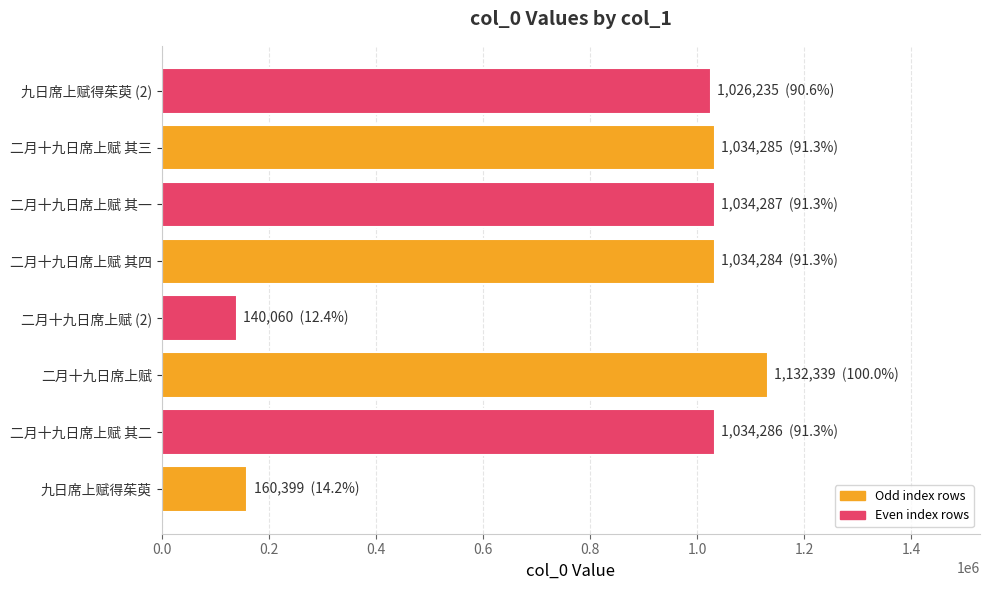

Is it true that the value at 九日席上赋得茱萸 (2) is 1026235?

True